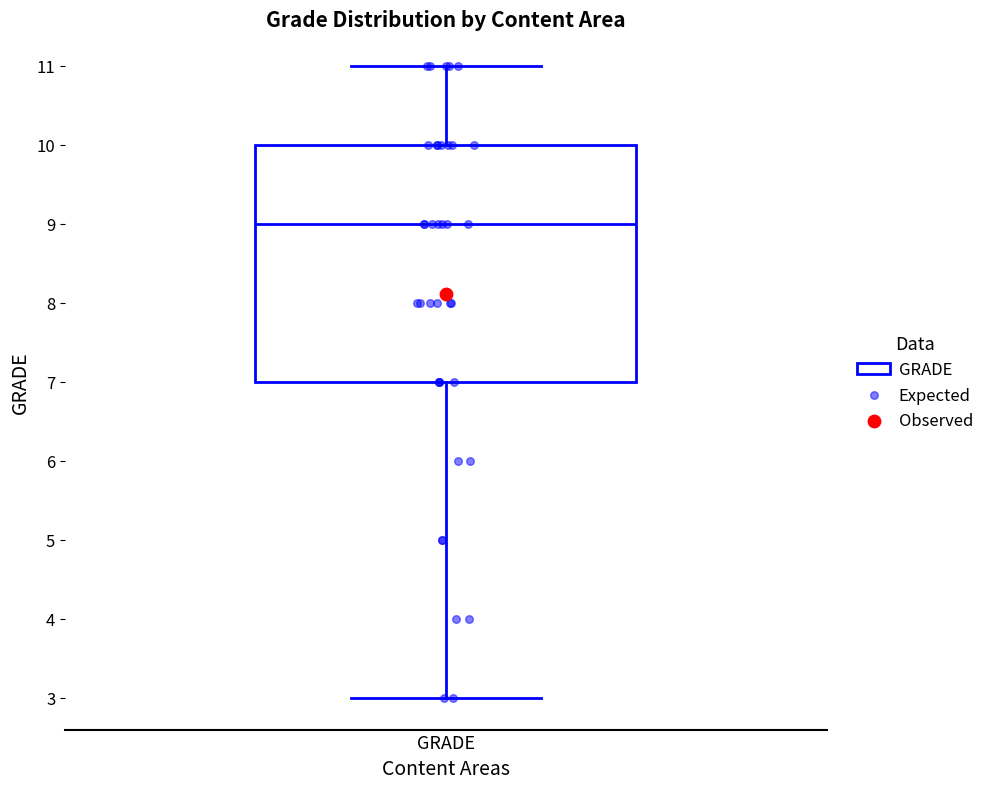

Read this box plot against the y-axis: the position of the median line, the range covered by the box, and the ends of both whiskers. The values are not printed on the chart, so give them approximately, as read against the axis.

median 9, box 7 to 10, whiskers 3 to 11